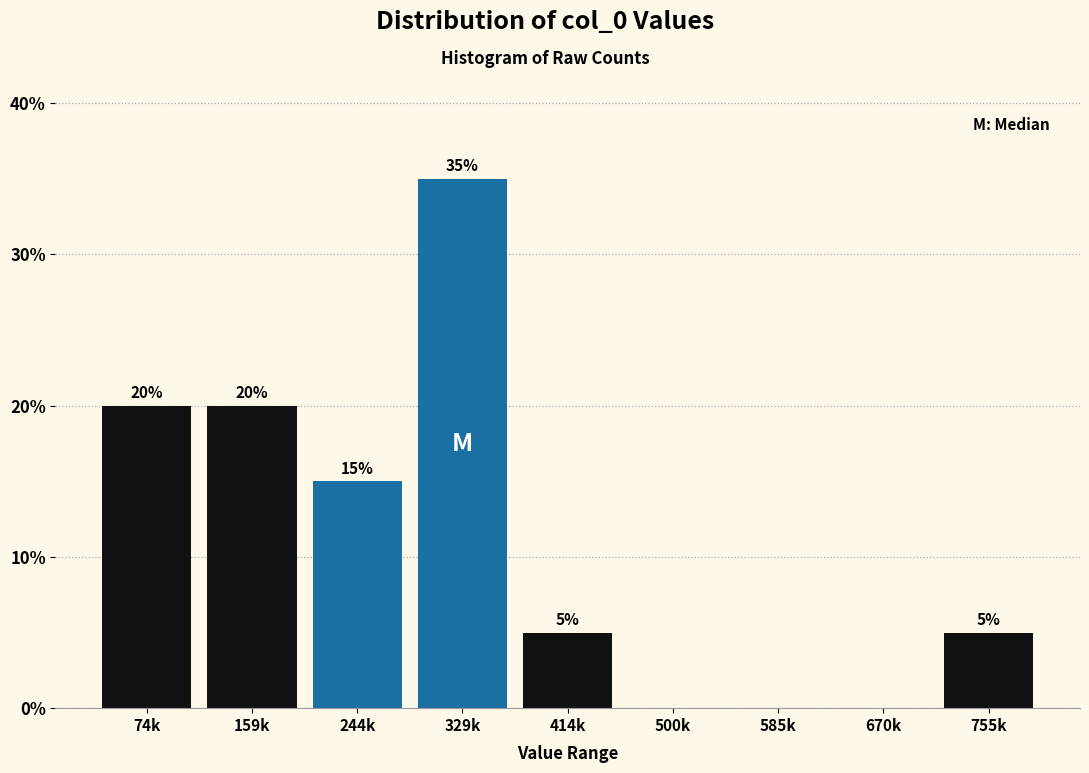

Reading right to left, what are all the values shown in this chart?

755k=5	670k=0	585k=0	500k=0	414k=5	329k=35	244k=15	159k=20	74k=20